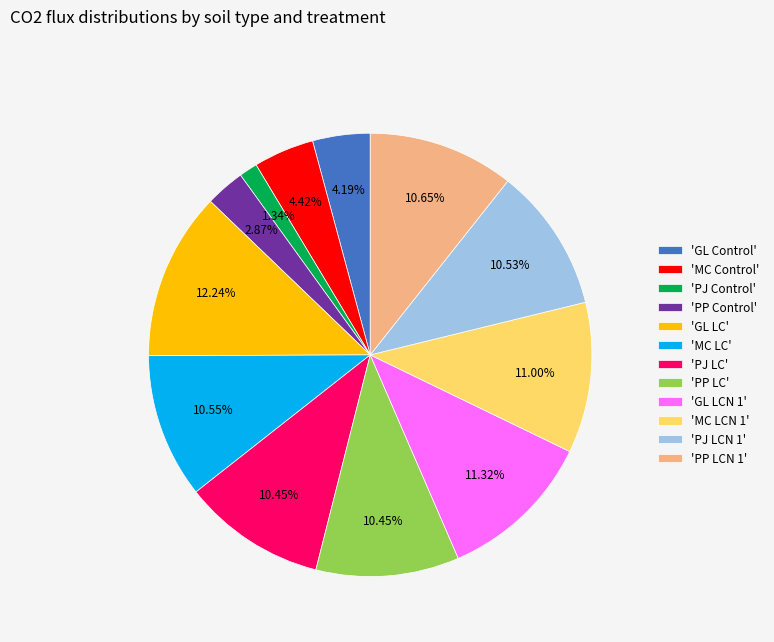

Which category has the biggest portion of the pie?

'GL LC'